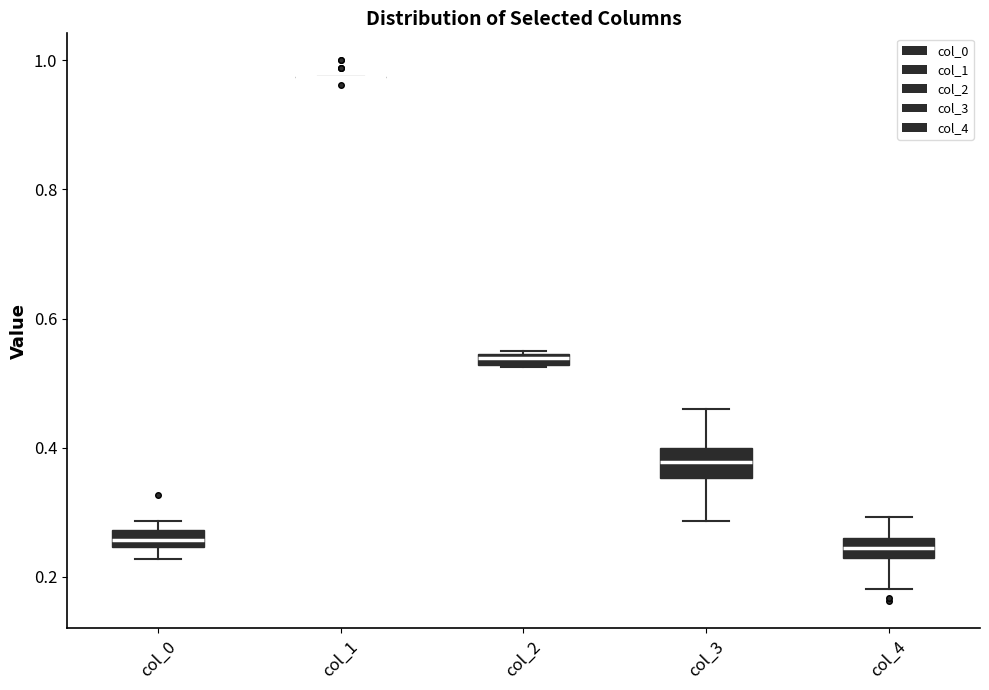

Where is the upper edge of the box for col_4 on the y-axis? The values are not printed on the chart, so give them approximately, as read against the axis.

0.26